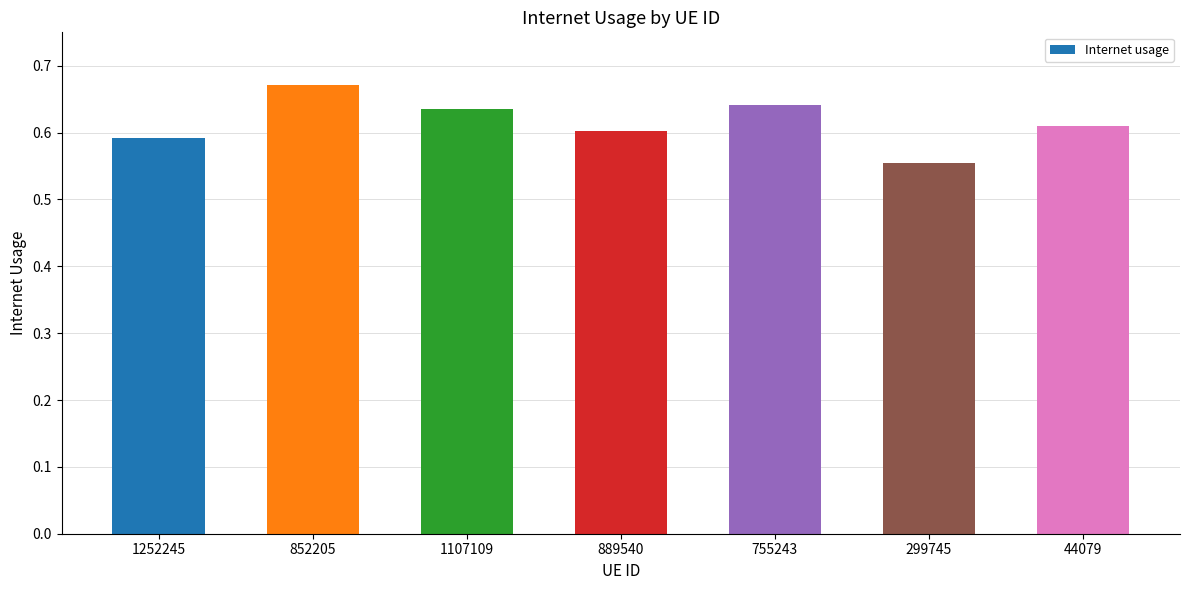

Count the number of data series in this chart.

1